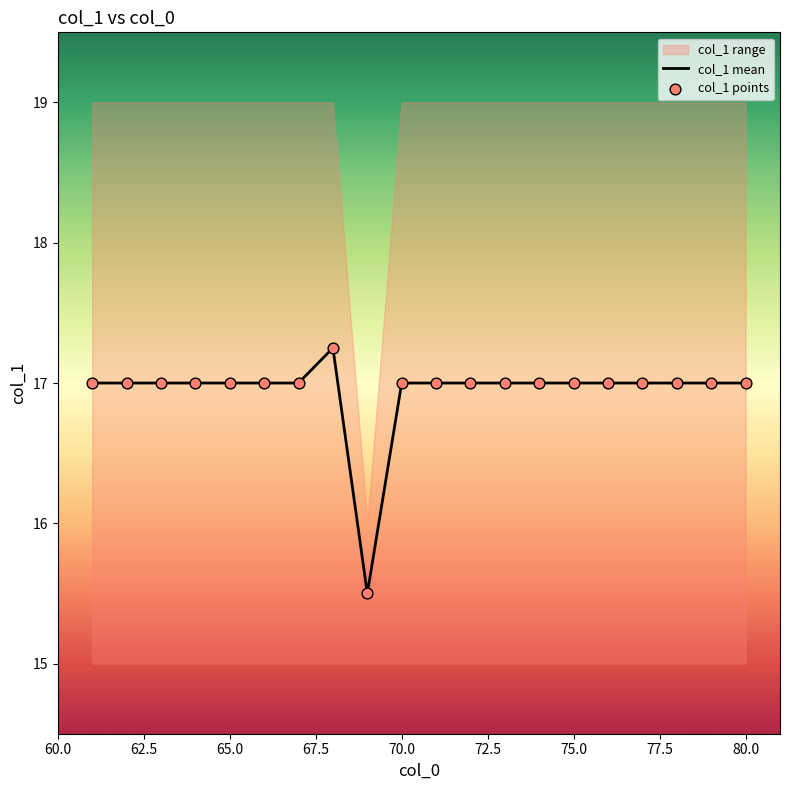

True or false: col_1 mean has a value of 6.1 at 70.0.

False